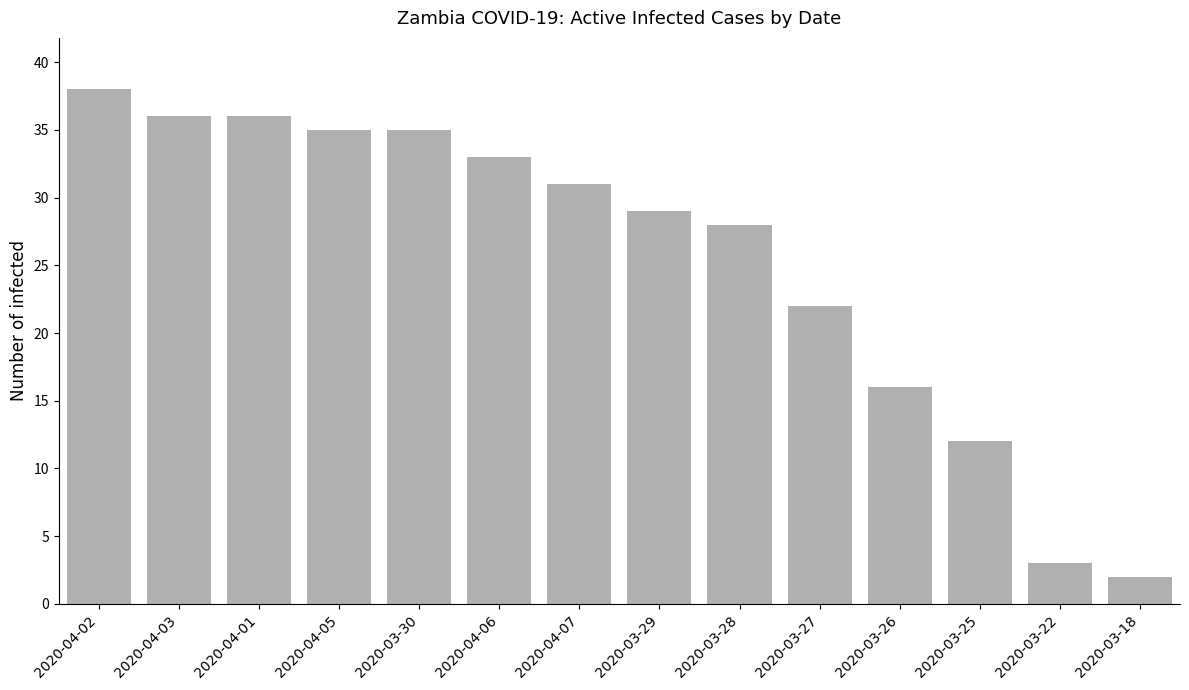

What is the value of the 4th bar from the left?

35